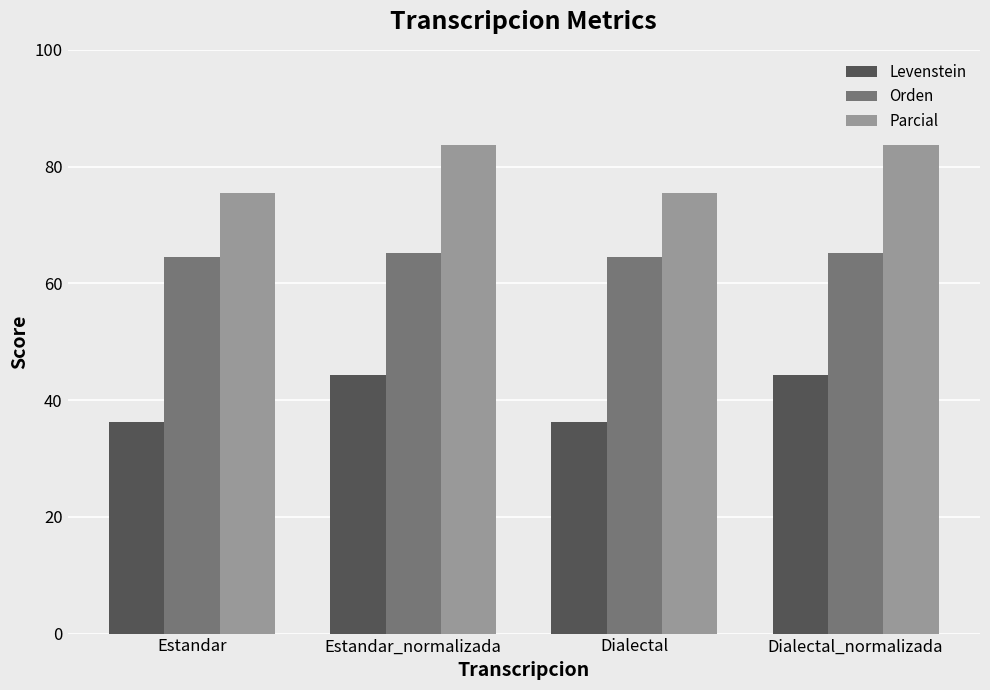

Does the chart contain stacked bars?

No